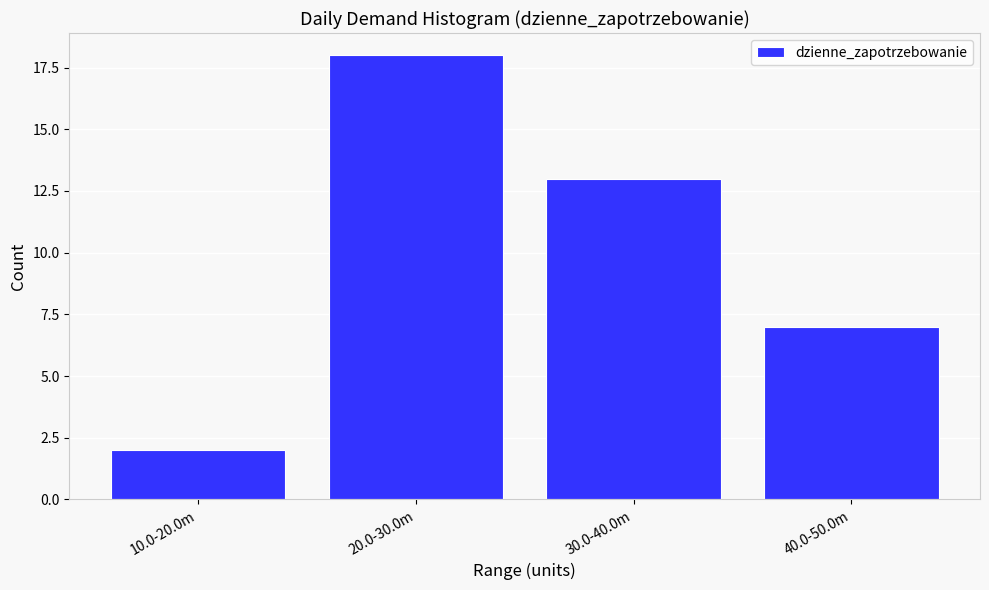

Reading left to right, what are all the values shown in this chart?

2	18	13	7